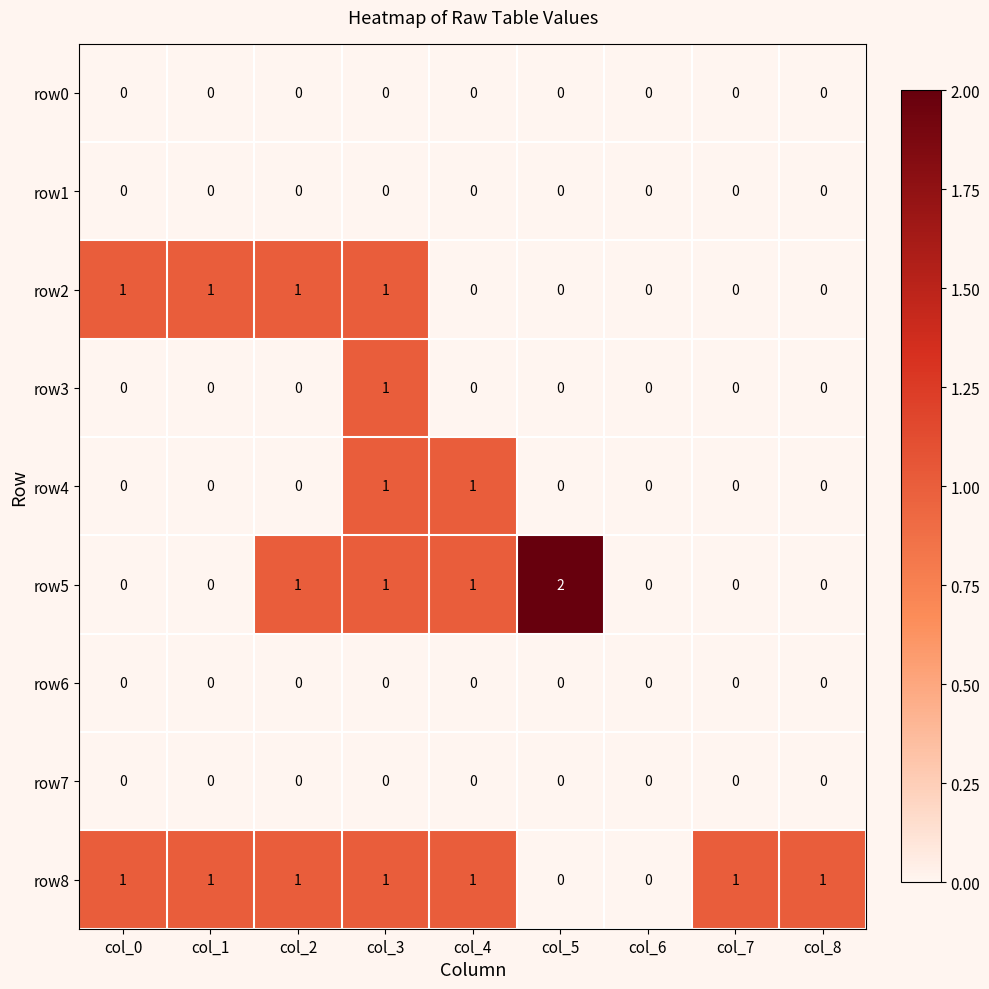

Which label corresponds to the largest value in the chart?

col_5